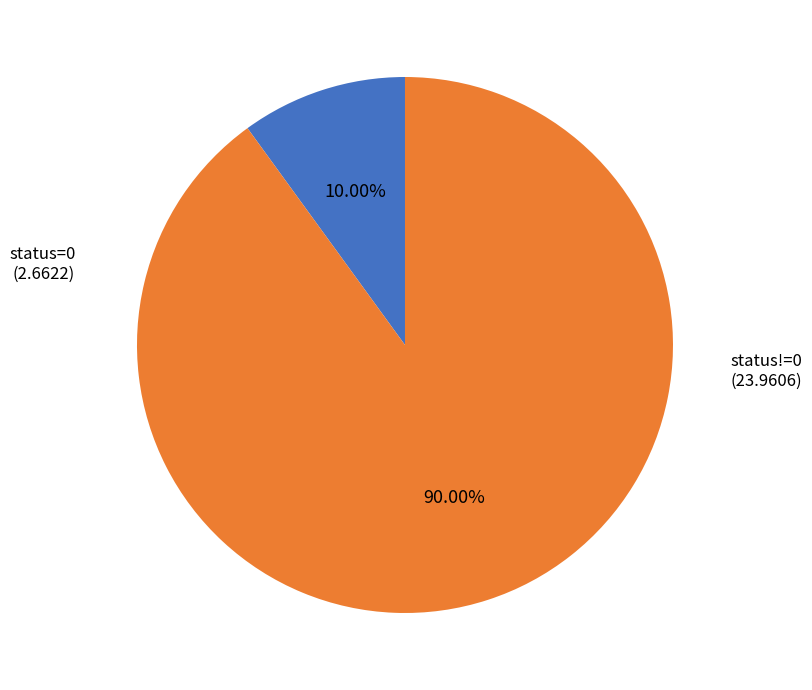

How many slices are in this pie chart?

2